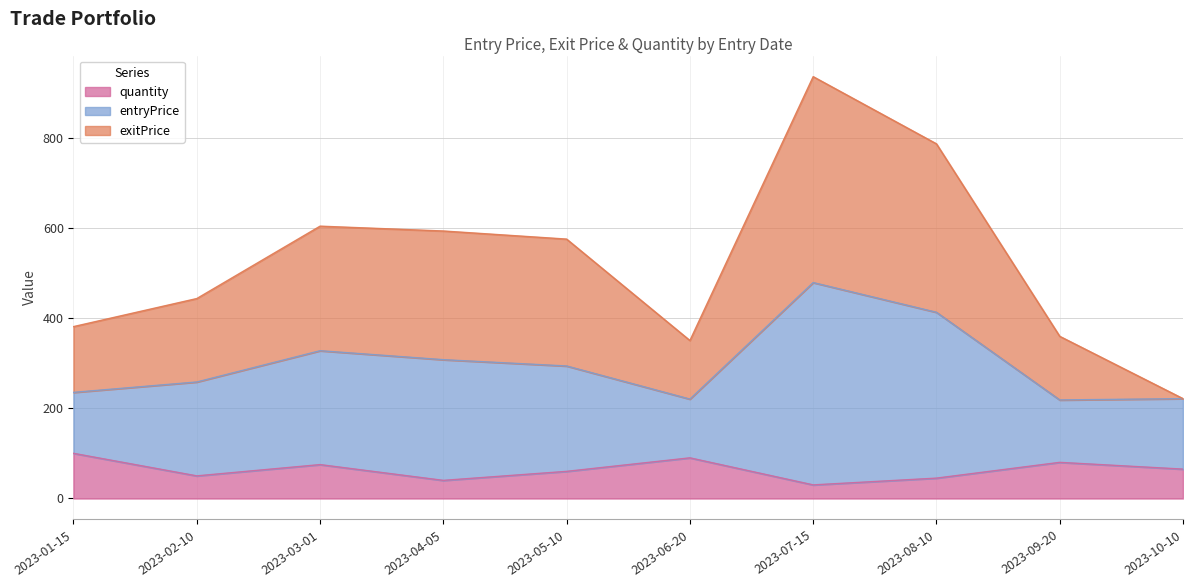

Reading left to right, what are all the values shown in this chart?

entryPrice: 235.3	258.3	327.7	307.8	293.8	220.4	478.9	412.9	218.4	221.4
exitPrice: 381.2	443.4	604.0	593.3	575.3	350.3	935.8	786.7	359.6	221.4
quantity: 100.0	50.0	75.0	40.0	60.0	90.0	30.0	45.0	80.0	65.0